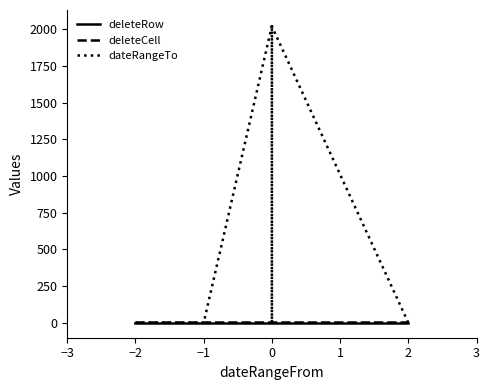

Which series has the largest total across all categories?

dateRangeTo